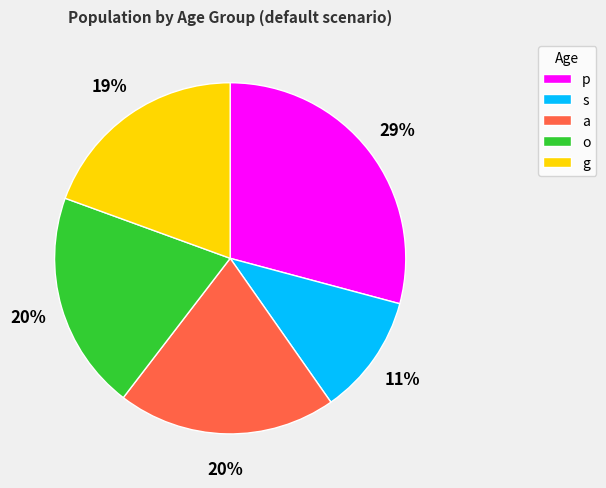

What is the largest slice in the pie chart?

p